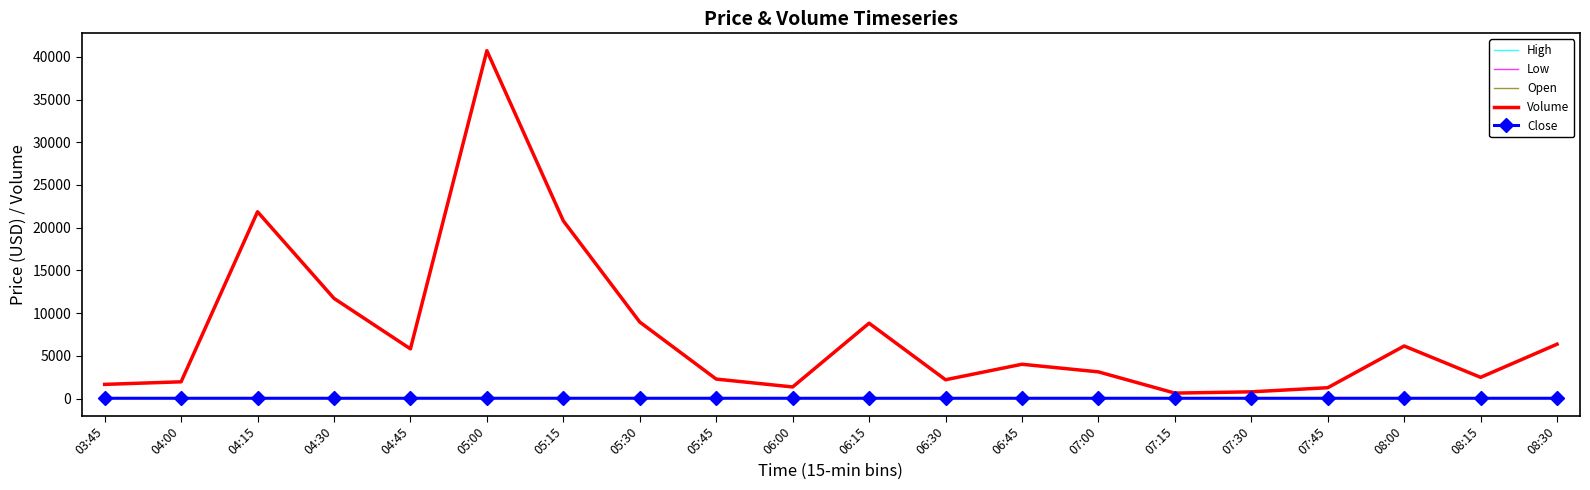

Count the number of categories in the chart.

20